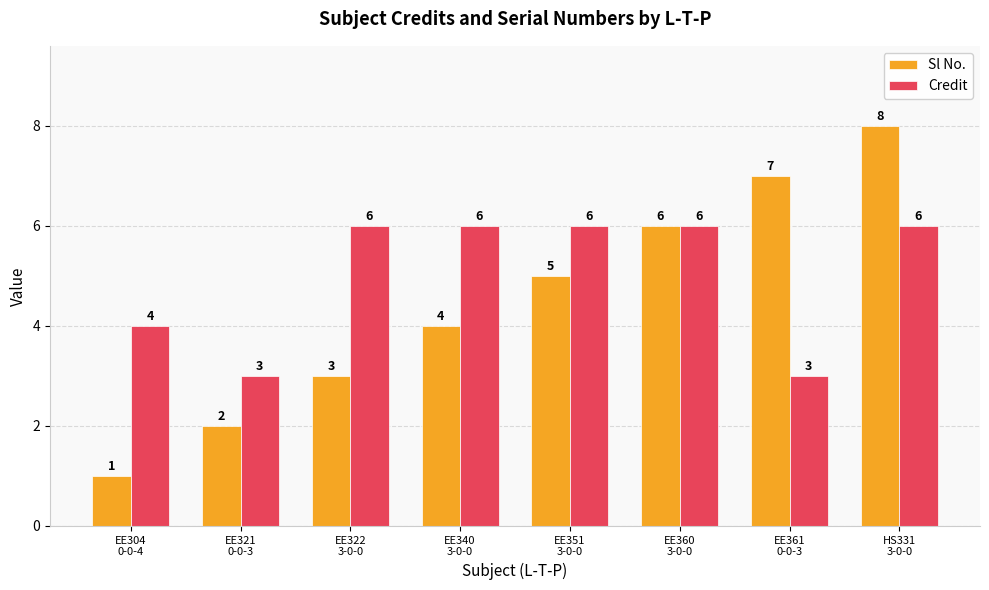

Which series has the largest range (max minus min)?

Sl No.